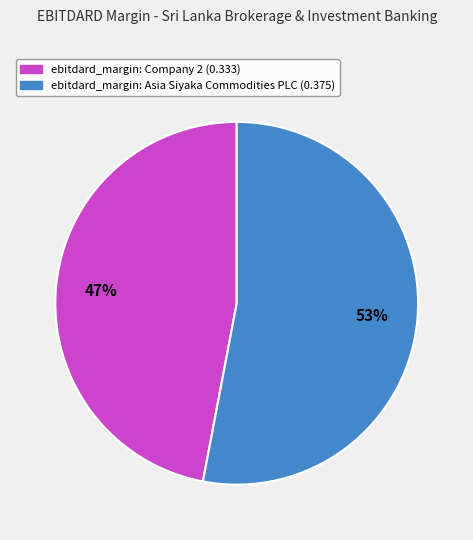

To the nearest percent, what is the average slice percentage?

50%